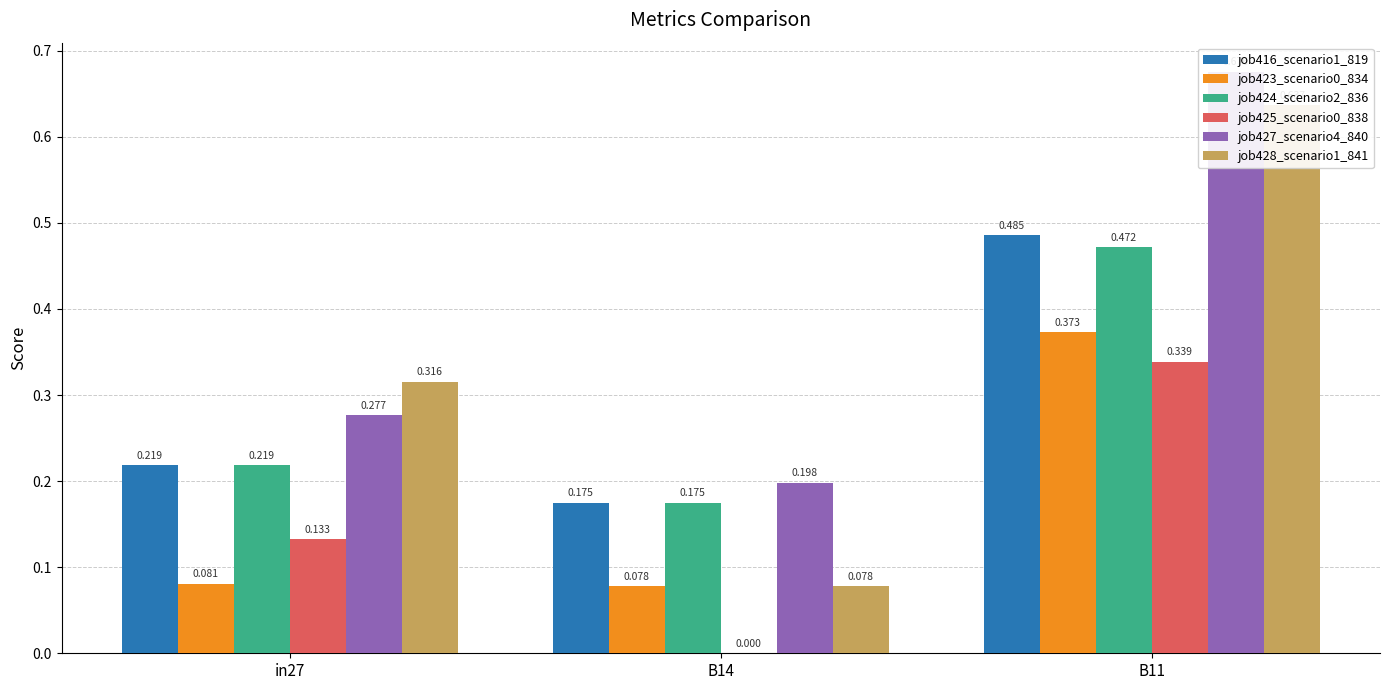

Reading left to right, list all the values displayed in this chart.

job416_scenario1_819: 0.2	0.2	0.5
job423_scenario0_834: 0.1	0.1	0.4
job424_scenario2_836: 0.2	0.2	0.5
job425_scenario0_838: 0.1	0.0	0.3
job427_scenario4_840: 0.3	0.2	0.7
job428_scenario1_841: 0.3	0.1	0.6